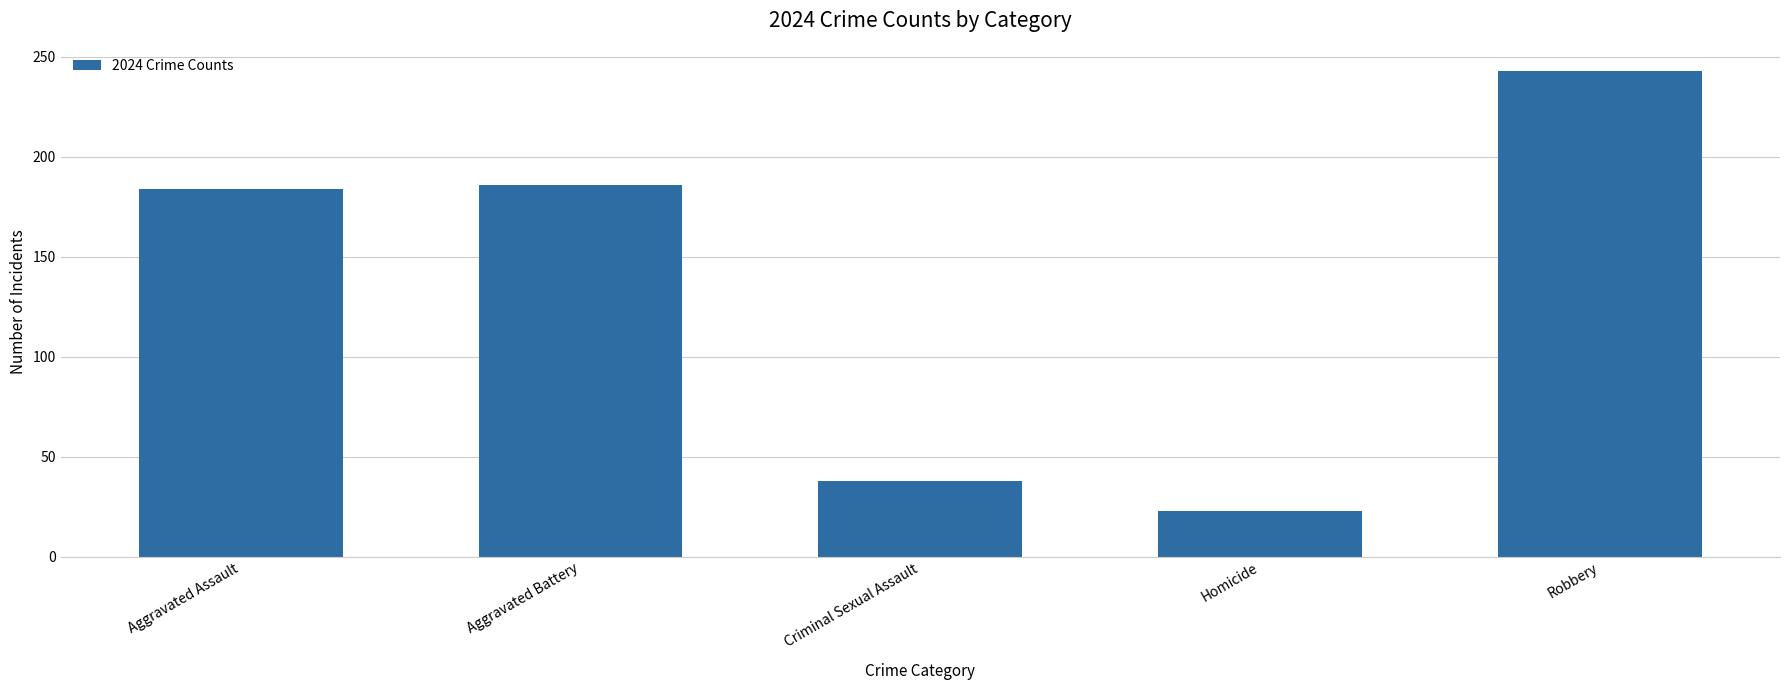

Reading left to right, transcribe all the data shown in this chart.

Aggravated Assault=184	Aggravated Battery=186	Criminal Sexual Assault=38	Homicide=23	Robbery=243